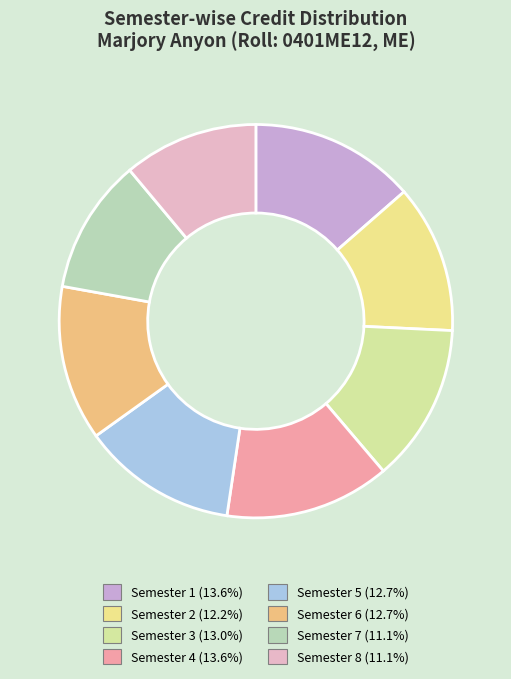

What is the smallest slice in the pie chart?

Semester 7